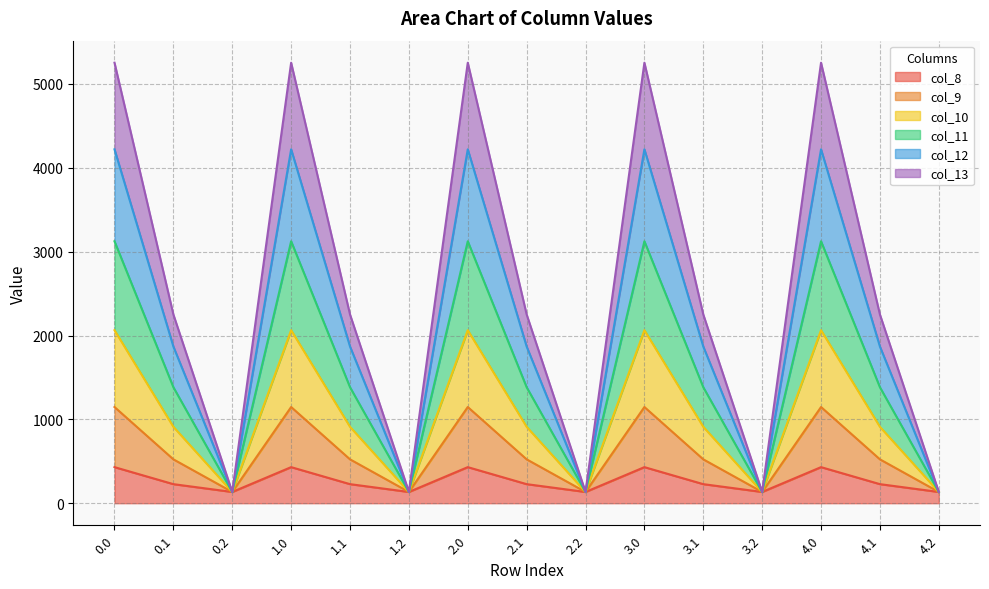

How many series are shown in this chart?

6